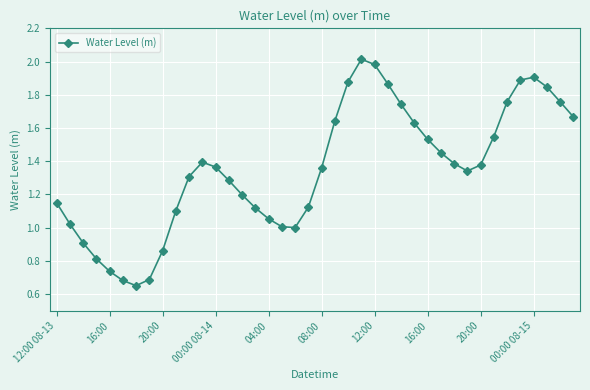

How many interior local valleys (lower than both neighbors) does the data have?

3